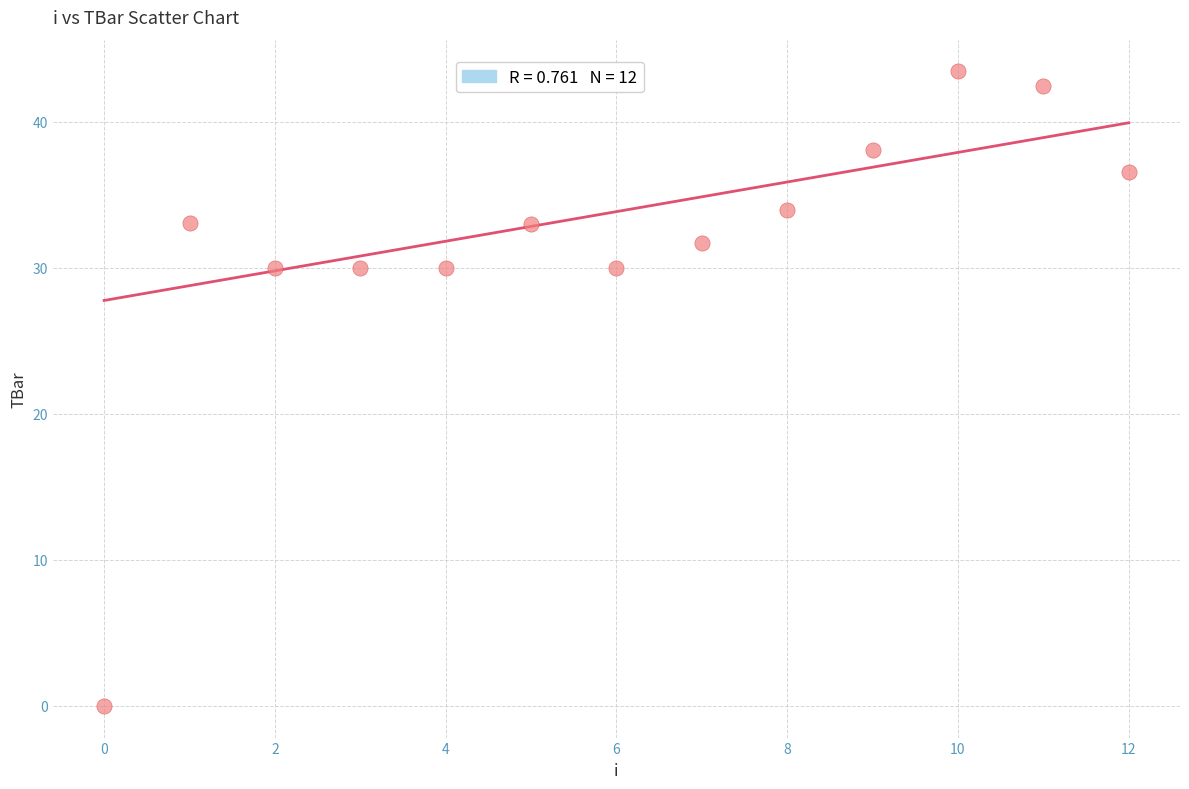

What is the range of Y values (max minus min)?

43.5